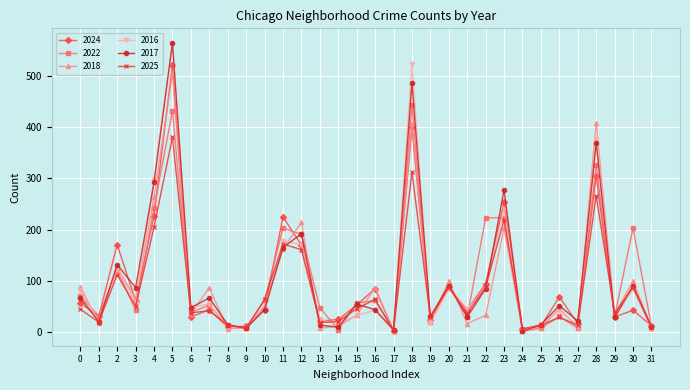

True or false: 2024 has a value of 29 at 26.

False